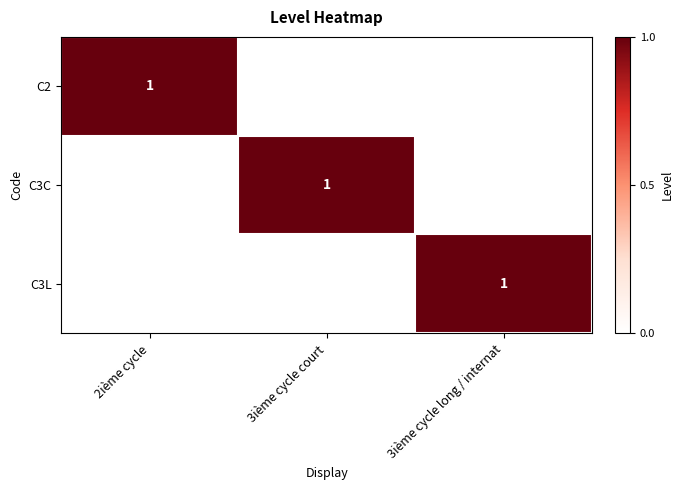

Is it true that C3L equals 0 at 3ième cycle long / internat?

False